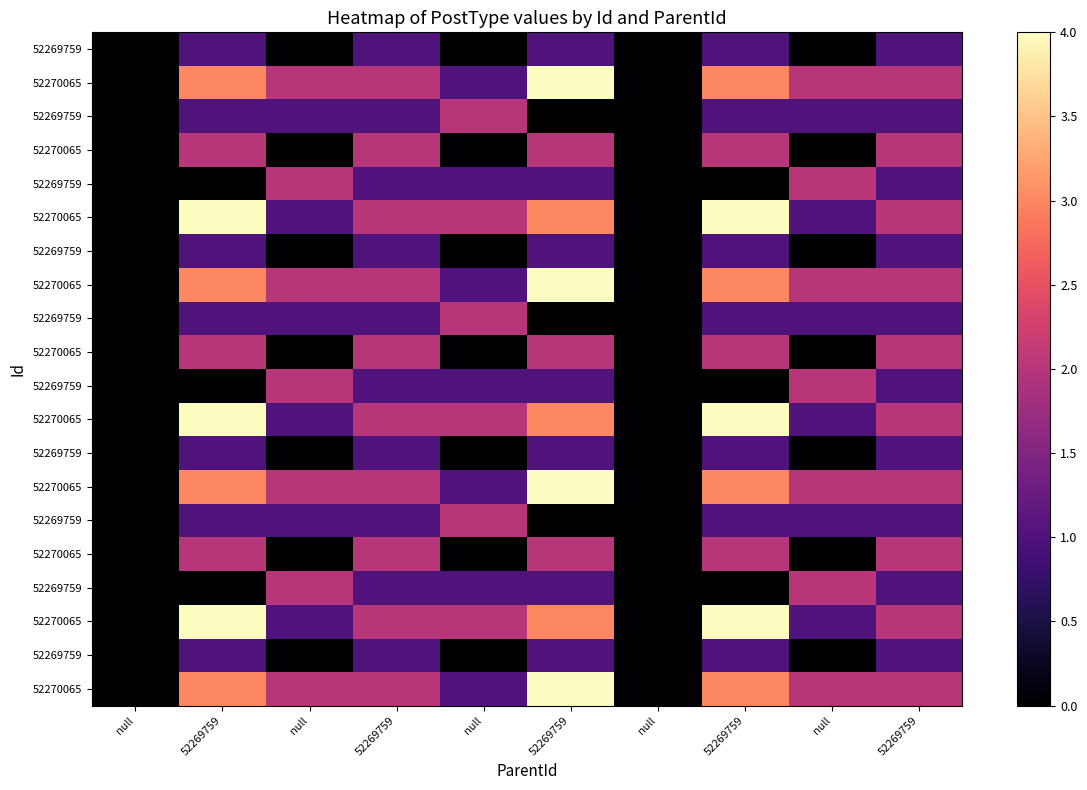

What is the total value across all series at 52269759?

37